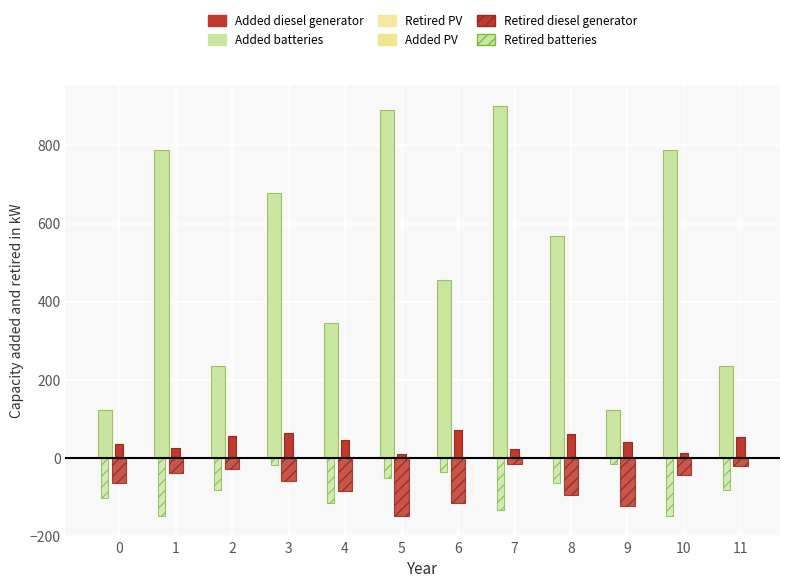

Between 1 and 2, which is larger?

1